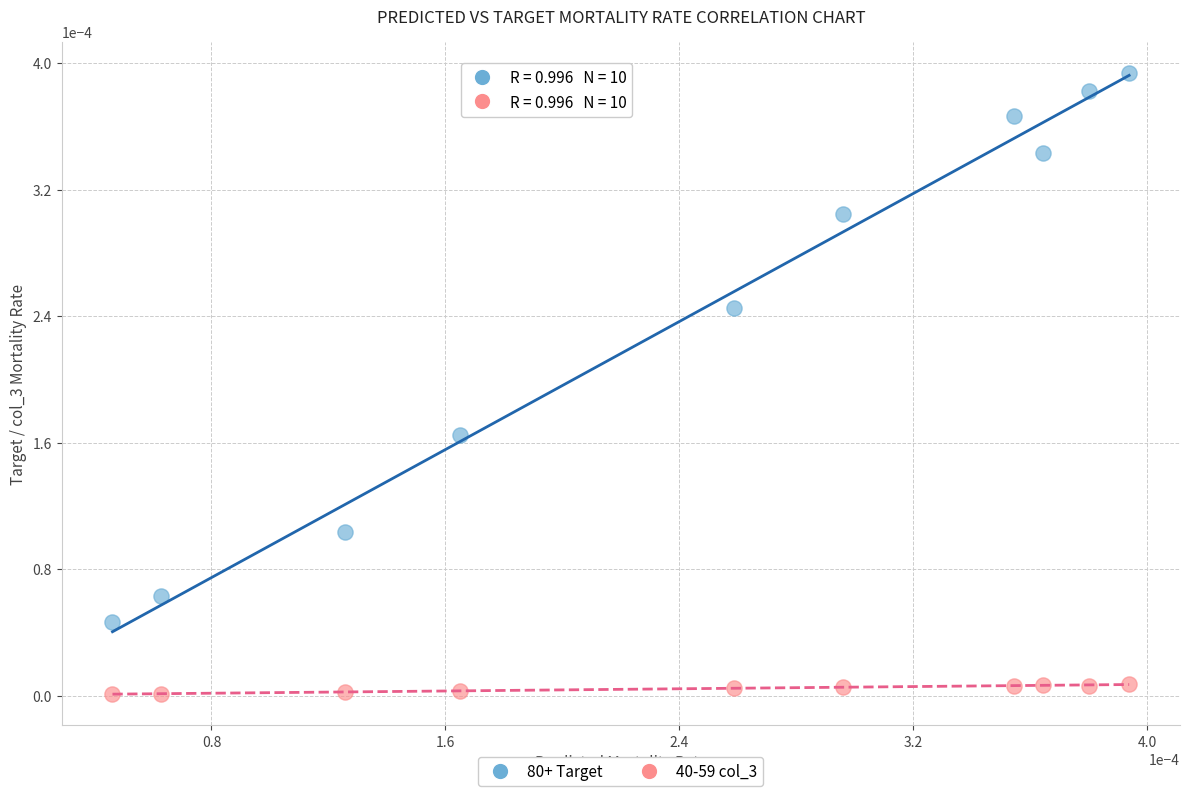

What are all the series names shown in the legend?

80+ Target, 40-59 col_3